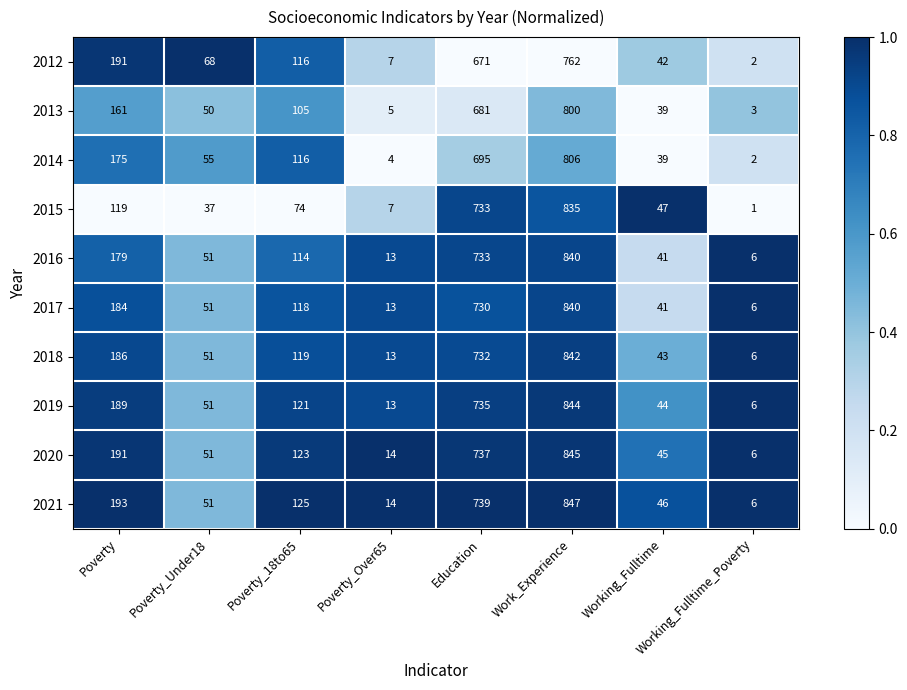

Count the number of data series in this chart.

10